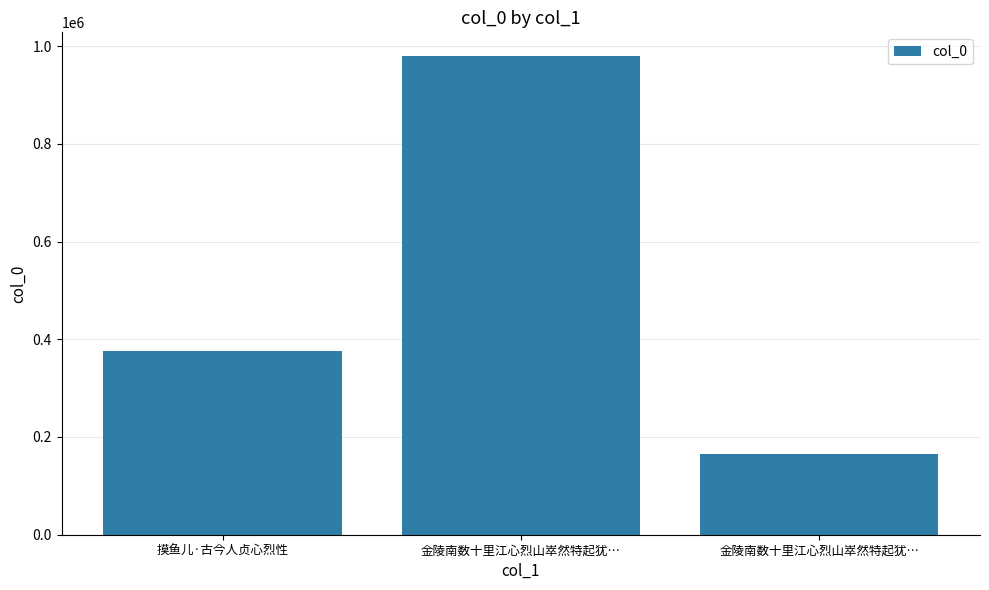

What is the label of the 2nd bar from the left?

金陵南数十里江心烈山崒然特起犹…